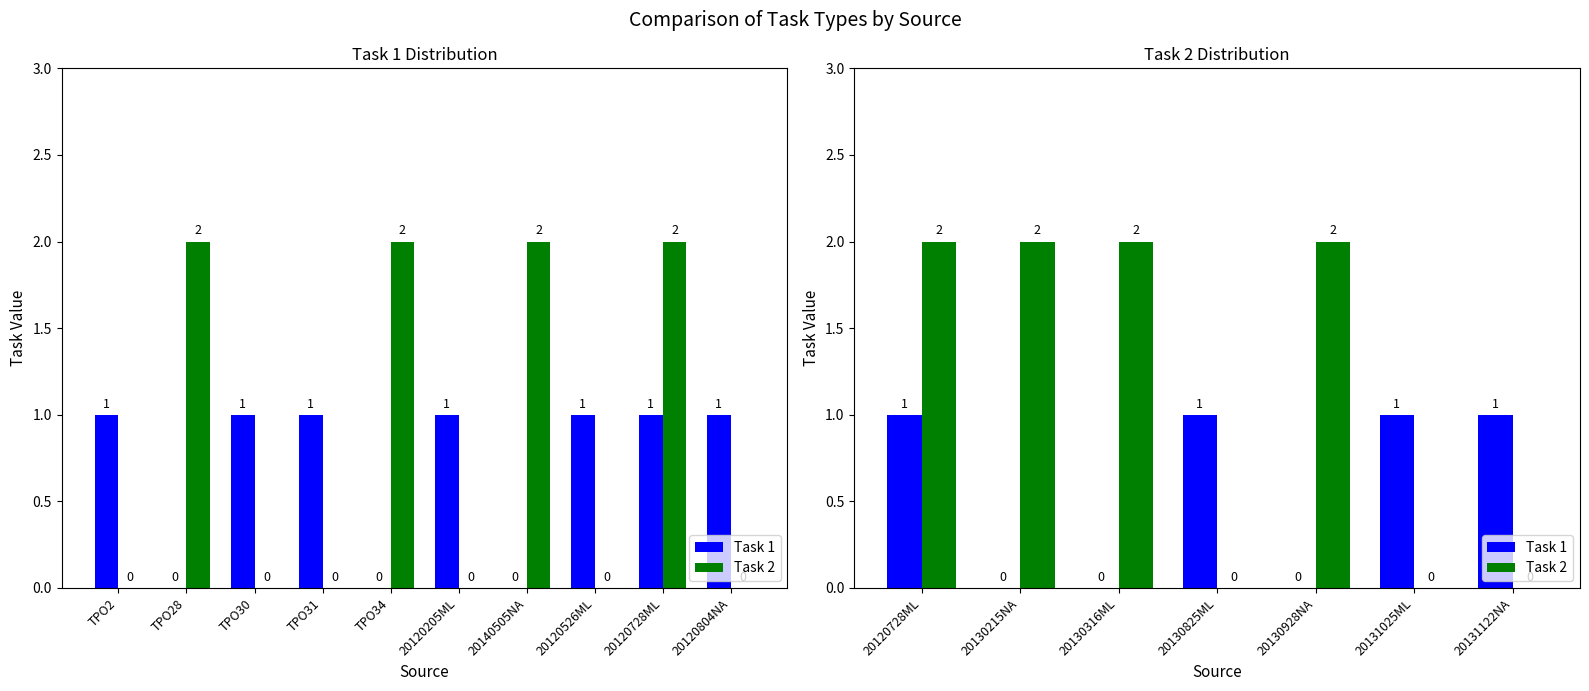

What is the label of the 2nd bar from the left?

20130215NA